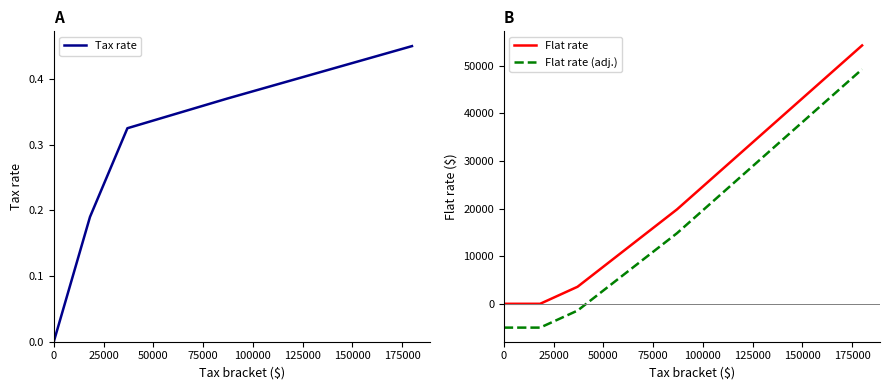

Which series has the largest total across all categories?

Flat rate